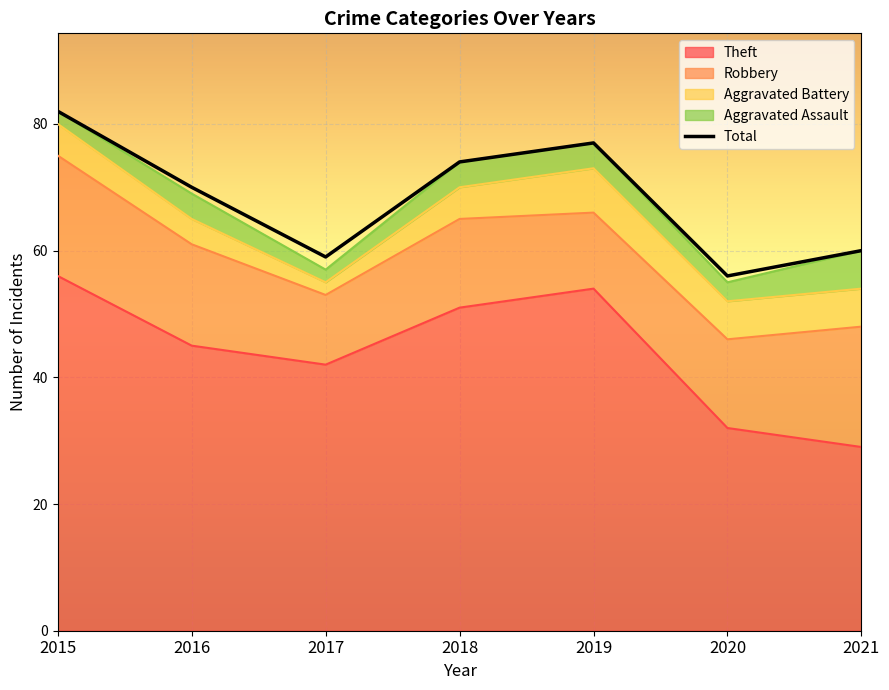

What is the approximate value at 2020?

56